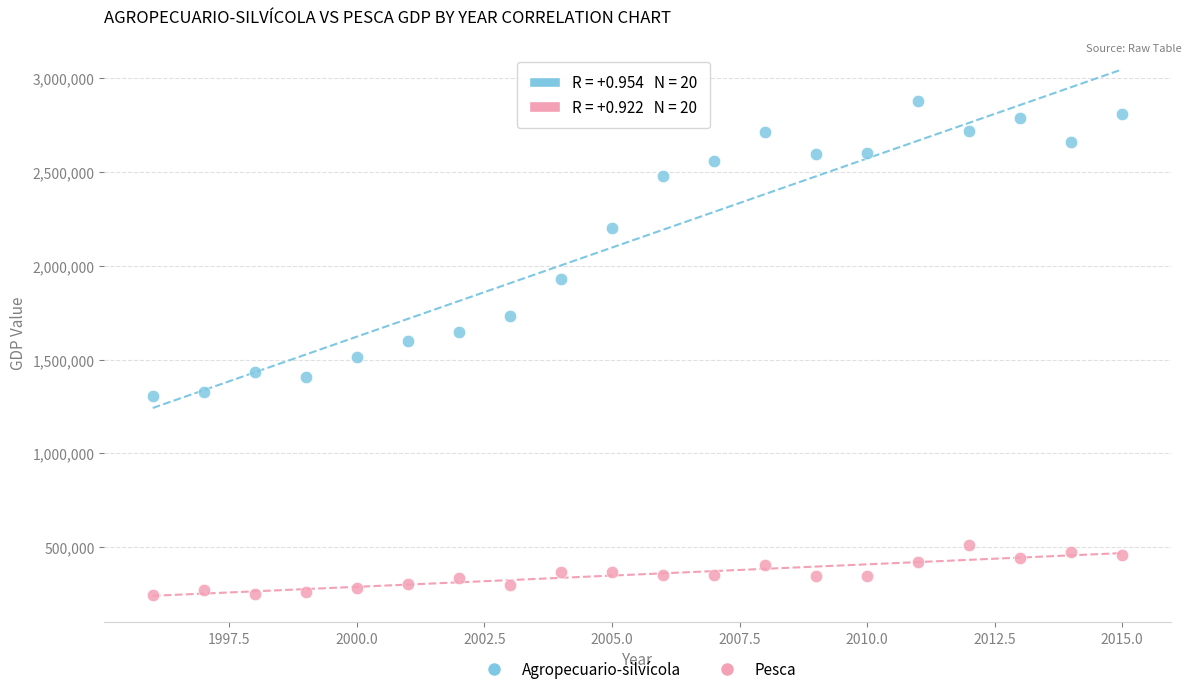

Across all data points, what is the range of Y values (max minus min)?

2631510